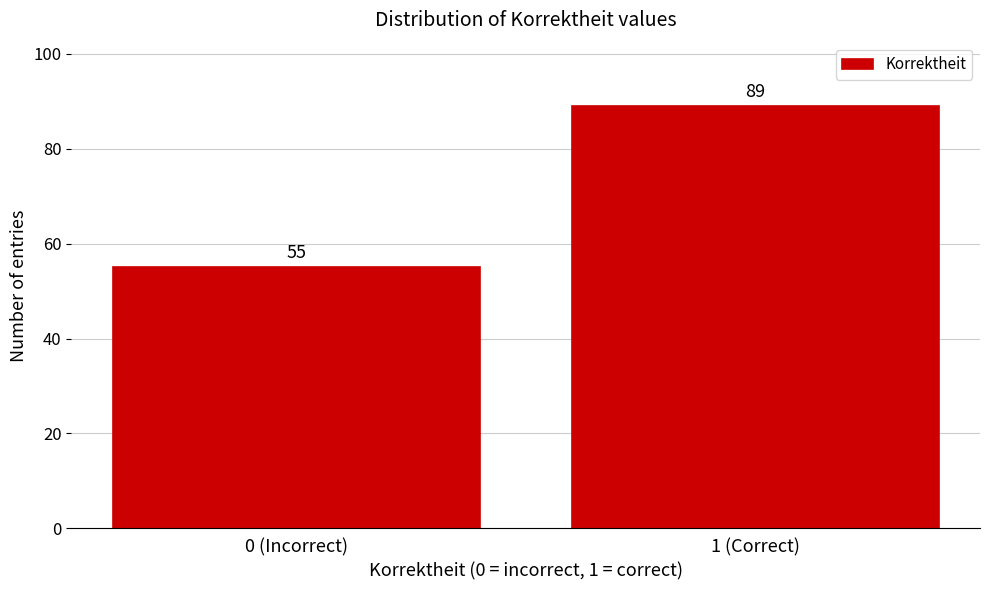

Reading right to left, extract all data points from this chart.

1 (Correct)=89	0 (Incorrect)=55